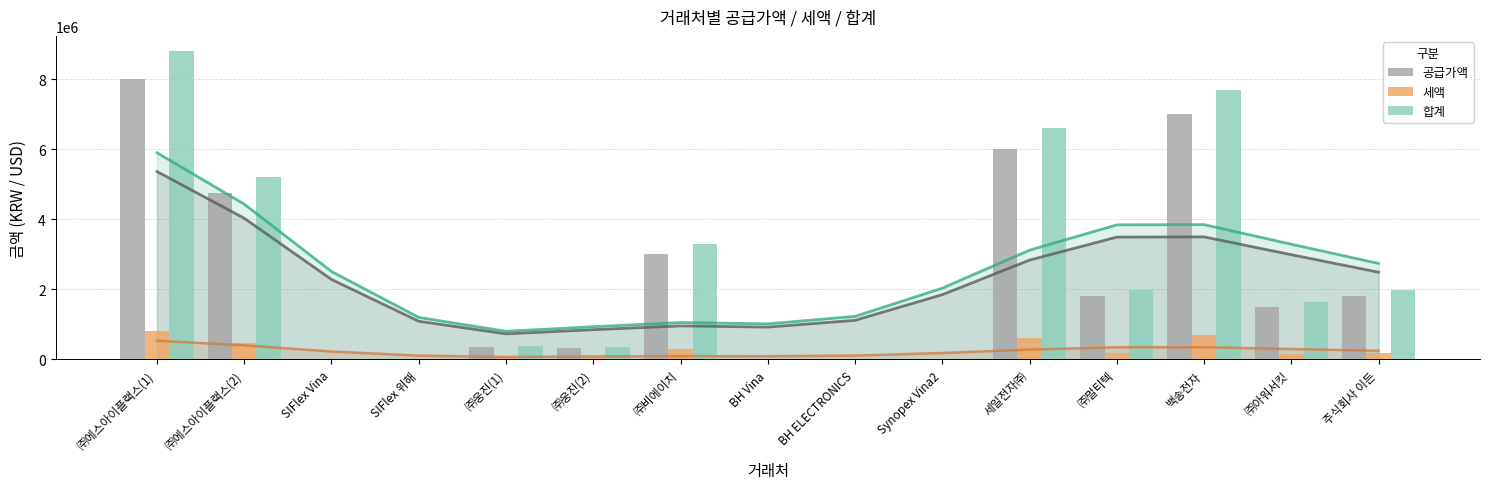

What is the total value across all series at 백송전자?

15400000